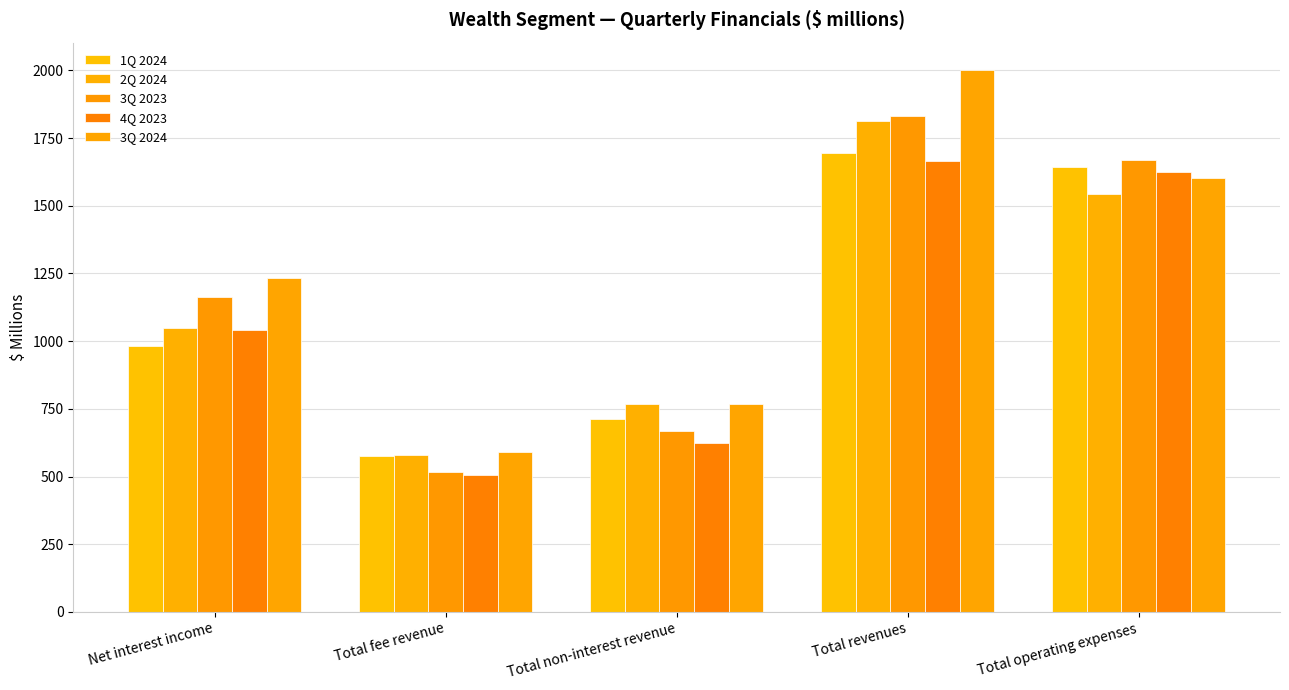

Which label corresponds to the largest value in the chart?

Total revenues